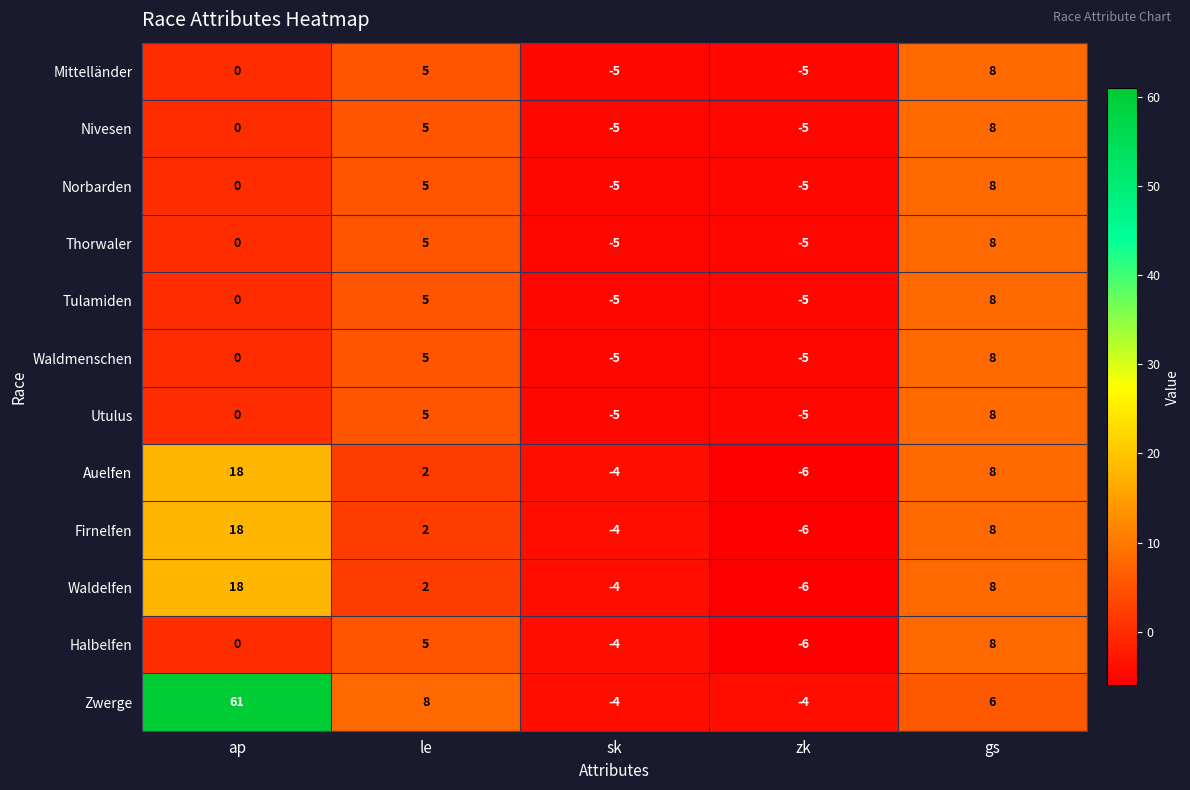

What is the difference between the maximum and second lowest values in the Halbelfen series?

12